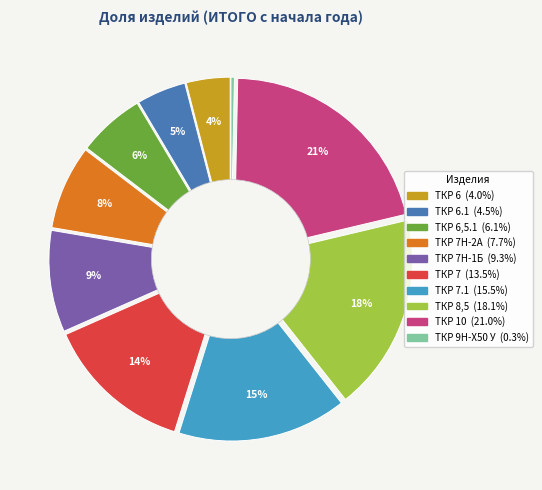

Which has a higher value, ТКР 10 or ТКР 9Н-Х50 У?

ТКР 10